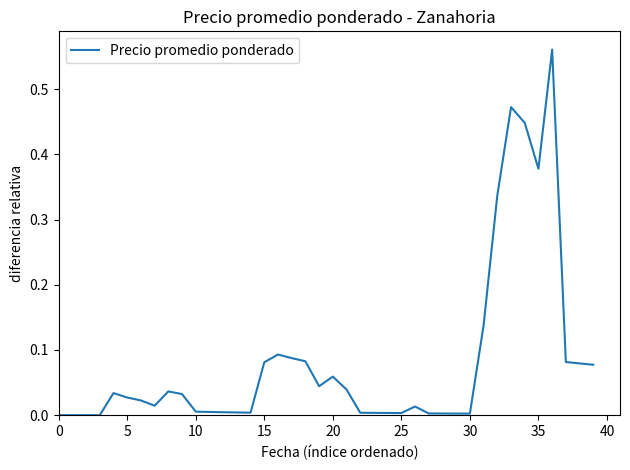

Does the chart display data point markers on the line(s)?

No